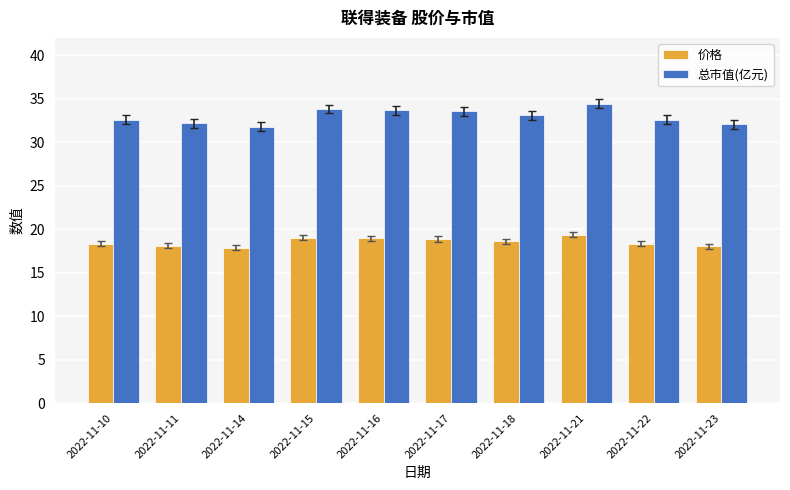

What is the highest value of the 价格 series?

19.4